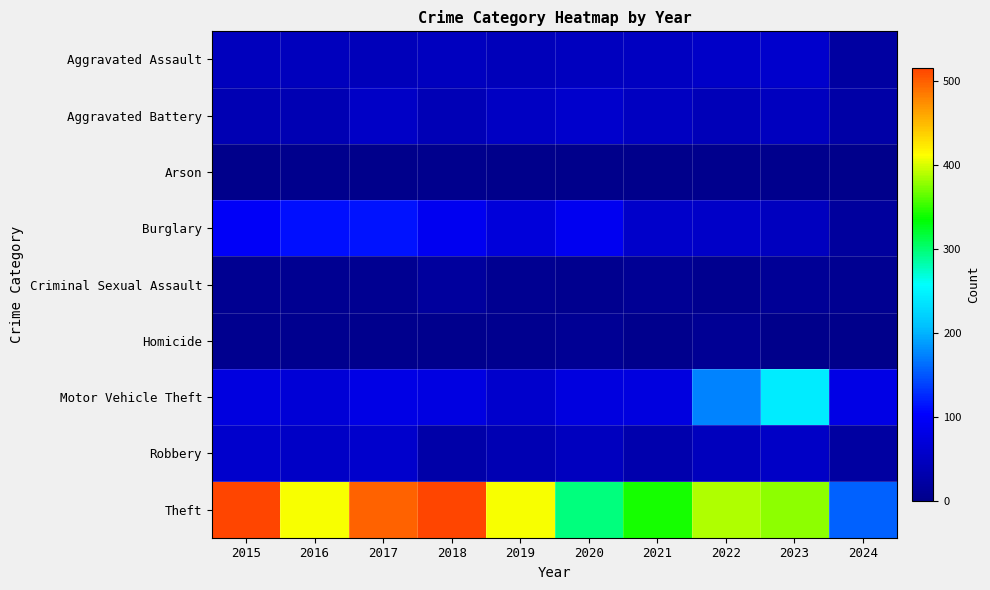

How many distinct data groups are displayed?

9